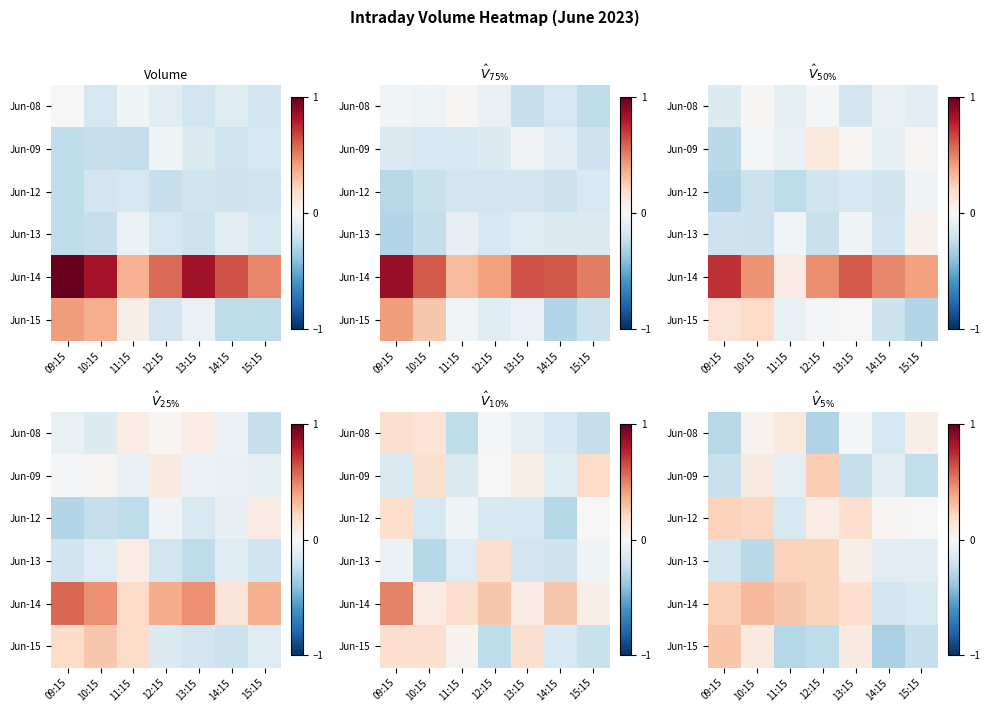

Rank the categories by Jun-15 value from lowest to highest.

14:15, 11:15, 12:15, 15:15, 13:15, 10:15, 09:15